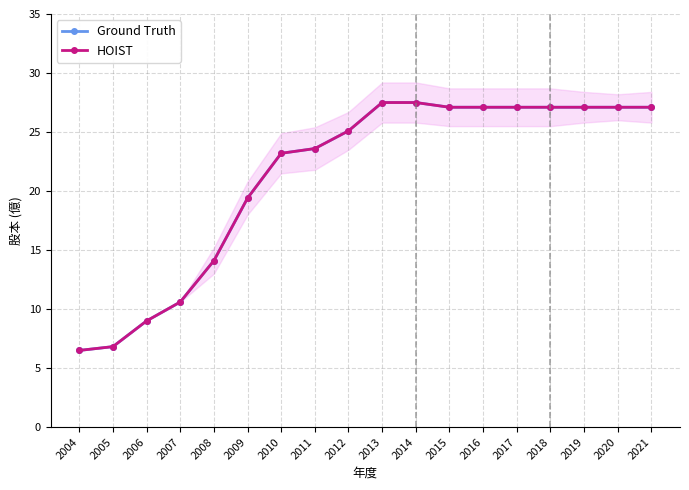

What is the value of the HOIST point at the 16th from the left?

27.1